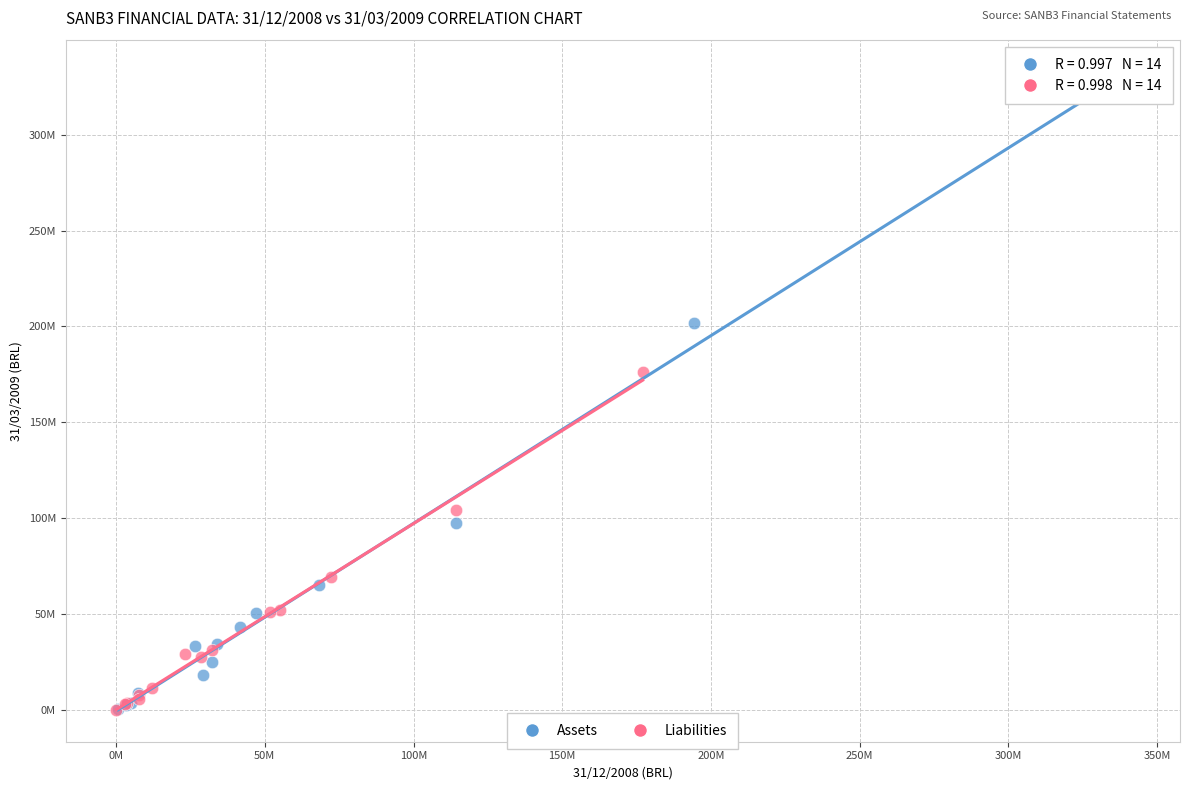

What are all the series names shown in the legend?

Assets, Liabilities